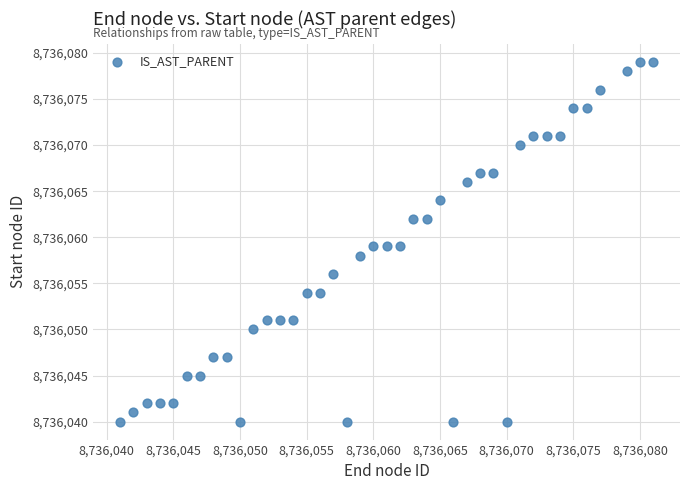

What is the range of X values (max minus min)?

40